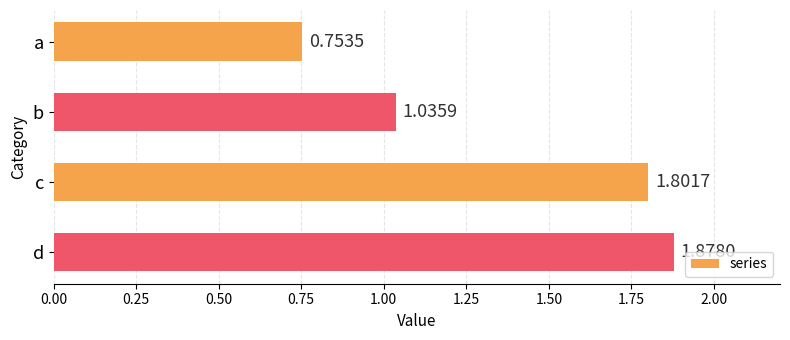

Rank the categories by value from highest to lowest.

d, c, b, a